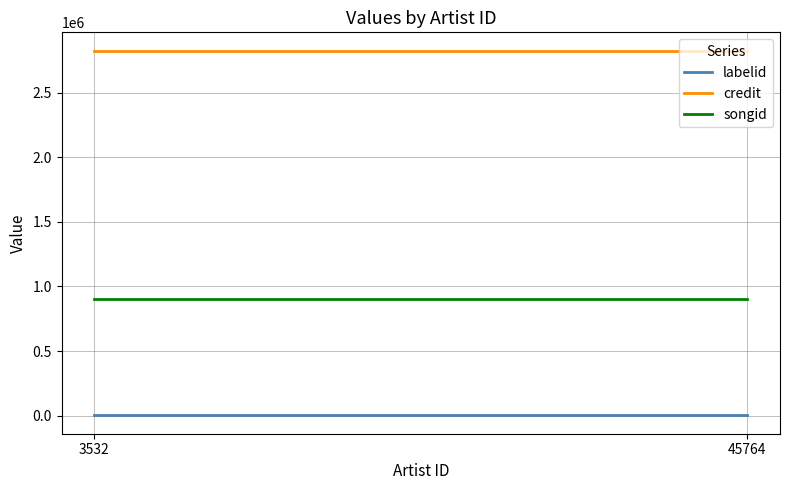

Reading left to right, extract all data points from this chart.

labelid: 581.7	581.7
credit: 2827504.0	2827504.0
songid: 901762.0	901762.0